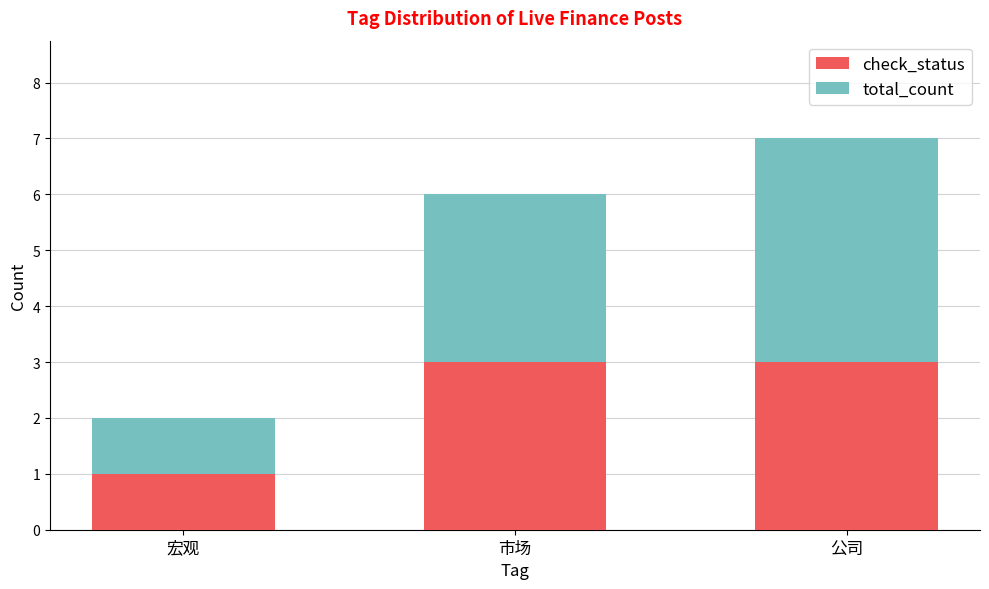

At which label does check_status reach its minimum?

宏观